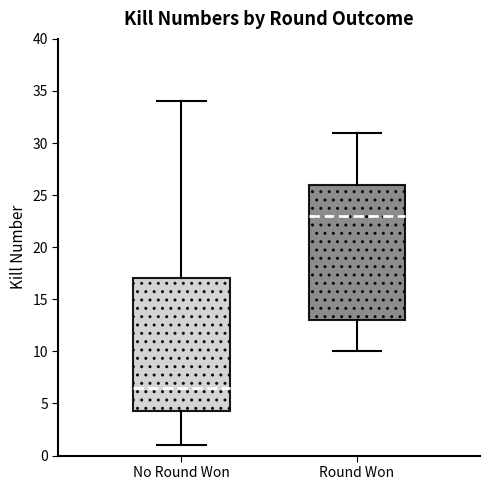

Reading left to right, read every box against the y-axis: the position of its median line, the range the box covers, and the ends of its whiskers. The values are not printed on the chart, so give them approximately, as read against the axis.

No Round Won: median 6.5, box 4.5 to 17.0, whiskers 1.0 to 34.0
Round Won: median 23.0, box 13.0 to 26.0, whiskers 10.0 to 31.0